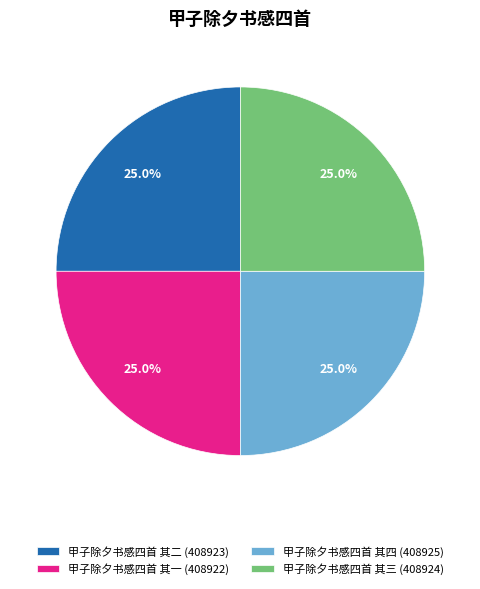

The 甲子除夕书感四首 其三 slice represents 19% of the pie. True or false?

False